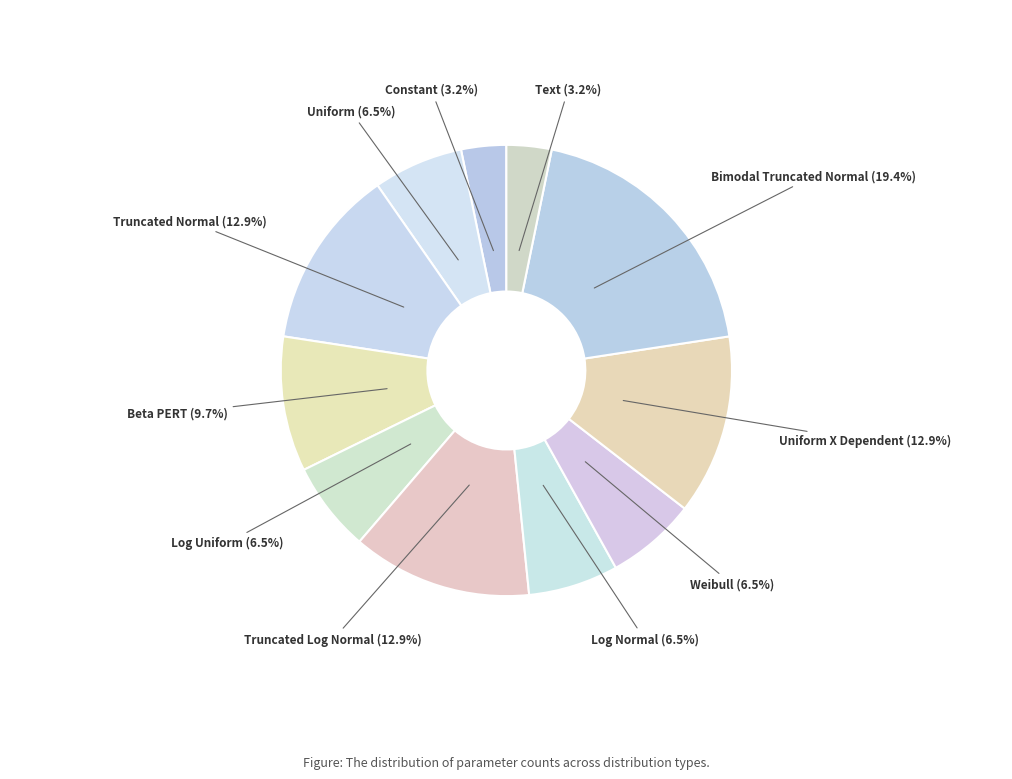

How many slices are in this pie chart?

11